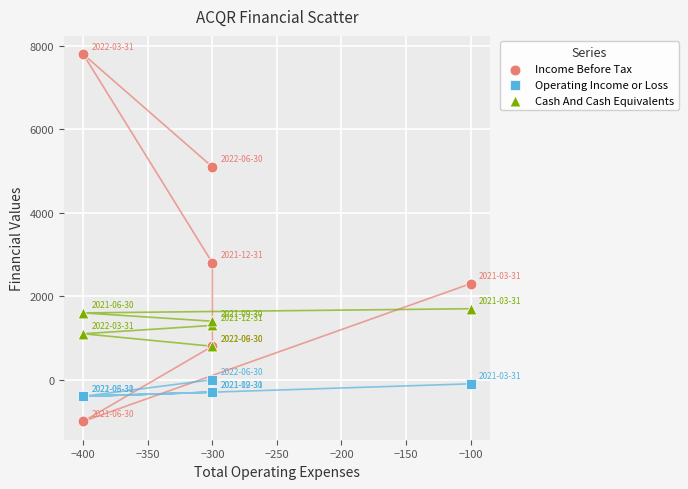

What are all the series names shown in the legend?

Income Before Tax, Operating Income or Loss, Cash And Cash Equivalents